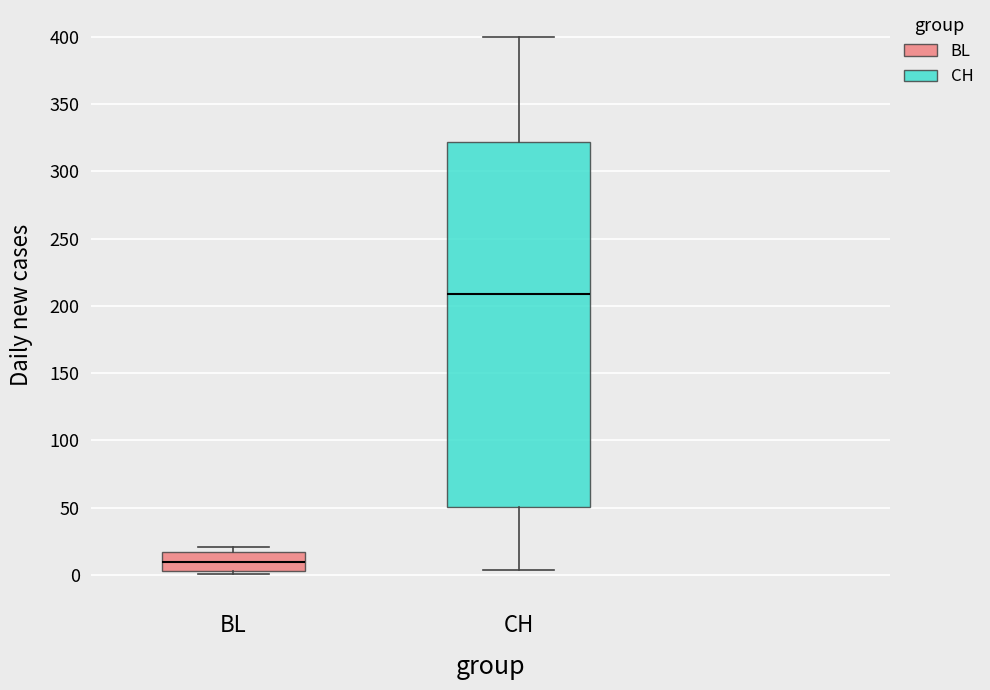

Reading left to right, read every box against the y-axis: the position of its median line, the range the box covers, and the ends of its whiskers. The values are not printed on the chart, so give them approximately, as read against the axis.

BL: median 10, box 5 to 15, whiskers 0 to 20
CH: median 210, box 50 to 320, whiskers 5 to 400